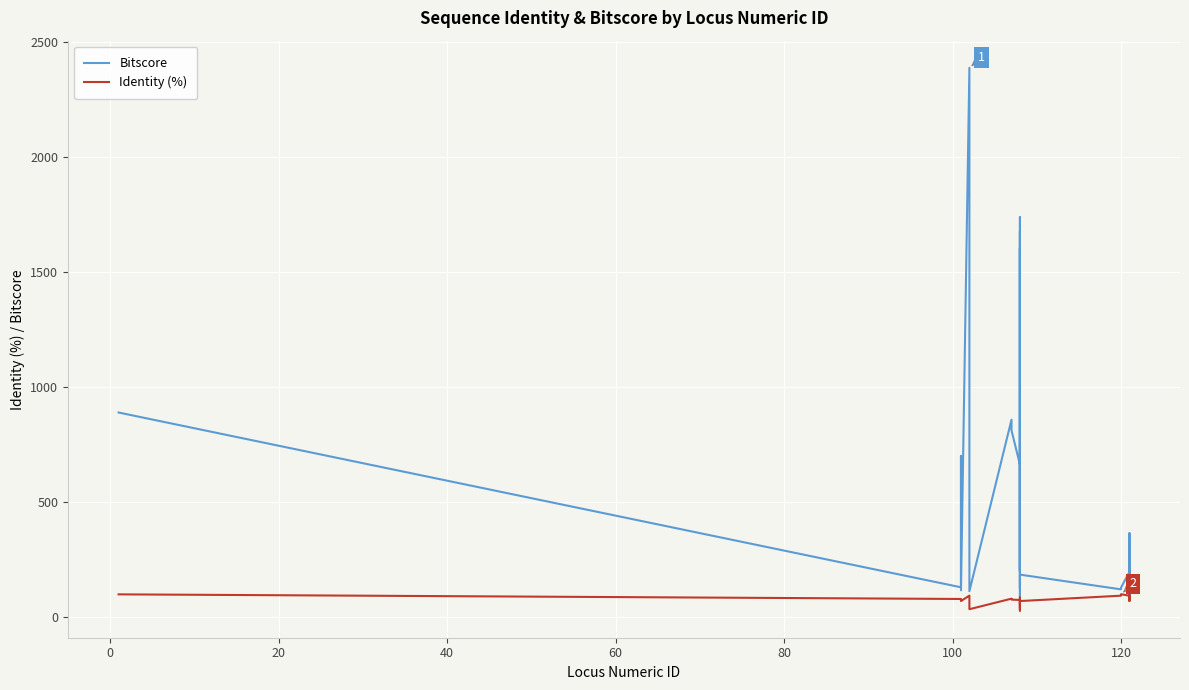

Reading right to left, what are all the values shown in this chart?

Bitscore: 107.0	365.0	156.0	132.0	105.0	171.0	136.0	241.0	115.0	97.4	102.0	177.0	112.0	343.0	253.0	197.0	129.0	121.0	185.0	125.0	1737.0	197.0	1675.0	212.0	59.7	519.0	1602.0	205.0	399.0	663.0	811.0	858.0	113.0	2386.0	117.0	700.0	626.0	130.0	889.0
Identity (%): 84.2	91.1	82.4	92.4	81.0	83.7	95.6	94.2	94.6	84.5	83.3	93.3	84.7	70.5	87.5	93.2	100.0	93.5	70.2	77.0	78.7	28.8	65.8	38.1	64.3	70.8	68.9	85.0	85.6	74.9	76.5	80.6	34.8	93.9	70.3	70.4	72.6	79.3	99.3